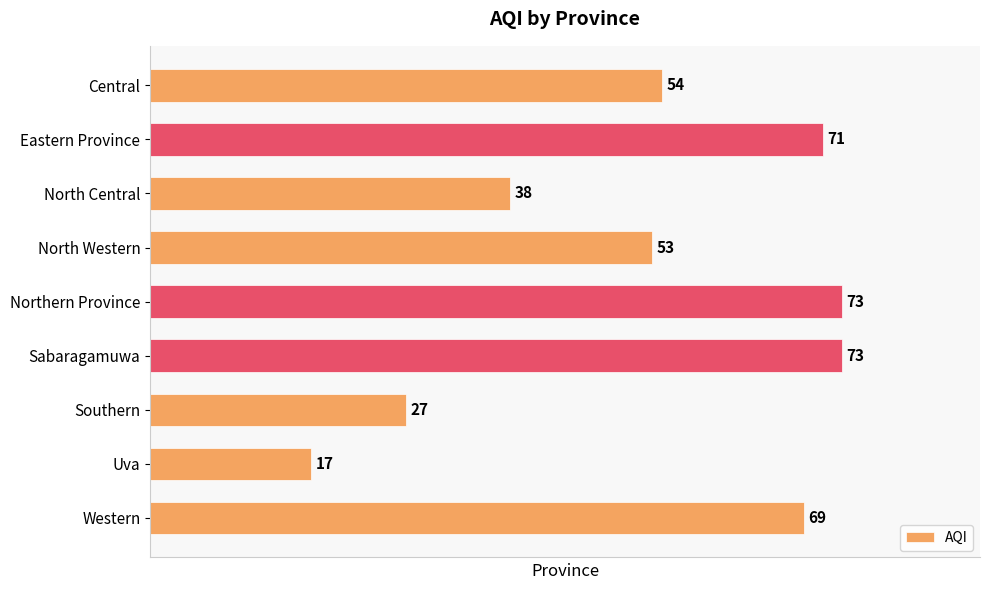

How many series are shown in this chart?

1